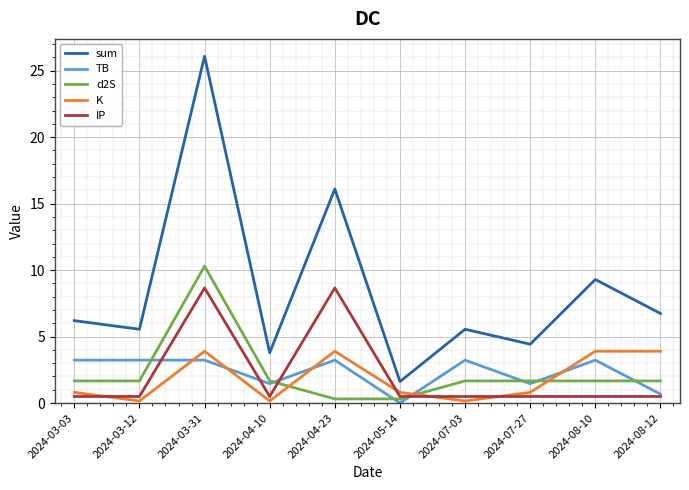

Is it true that K equals 0.8 at 2024-07-27?

True